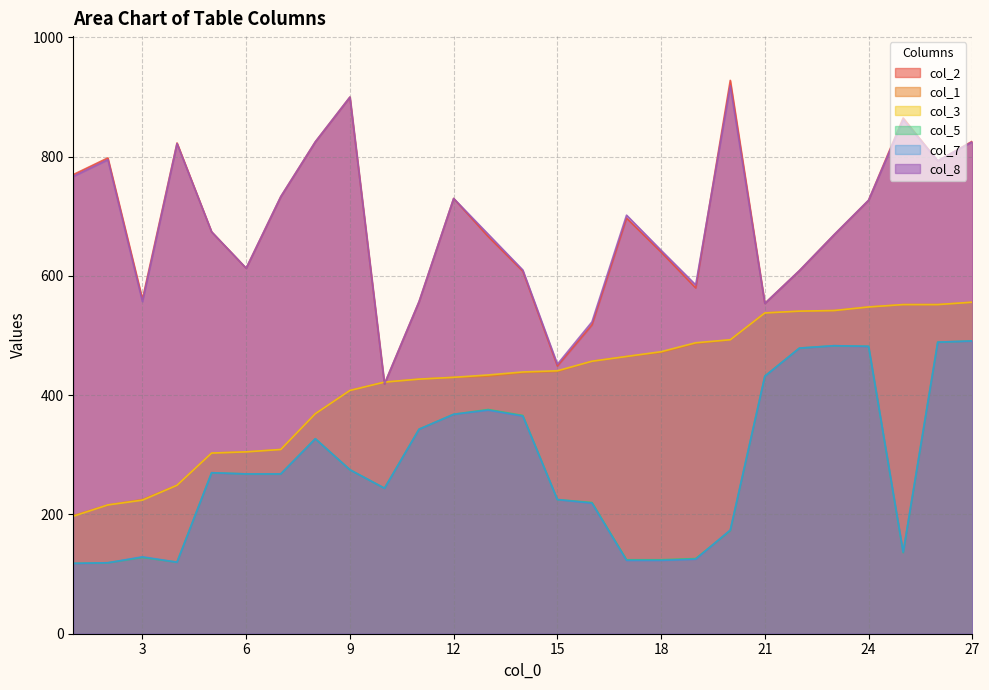

The value of col_2 at 11 is 557. True or false?

True